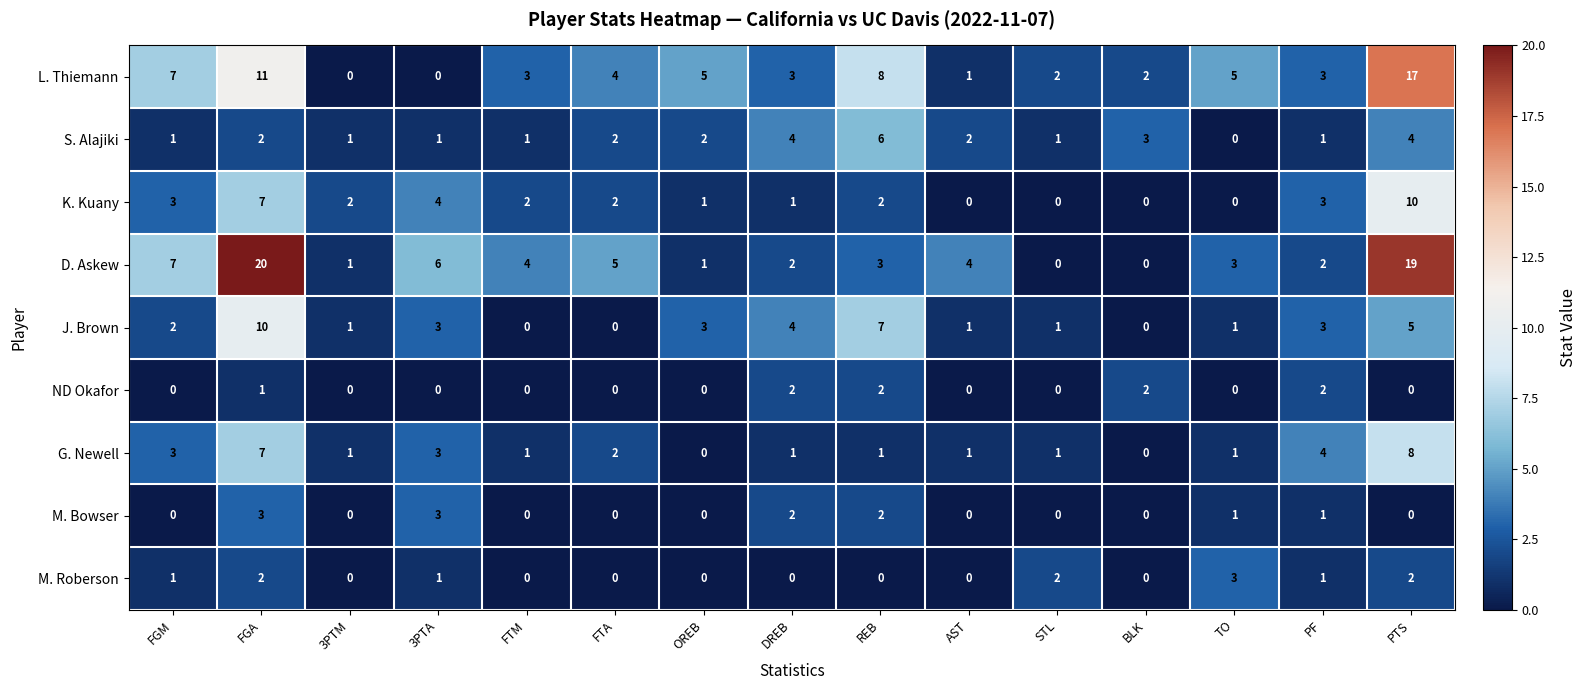

Which series changed the most between OREB and AST?

L. Thiemann